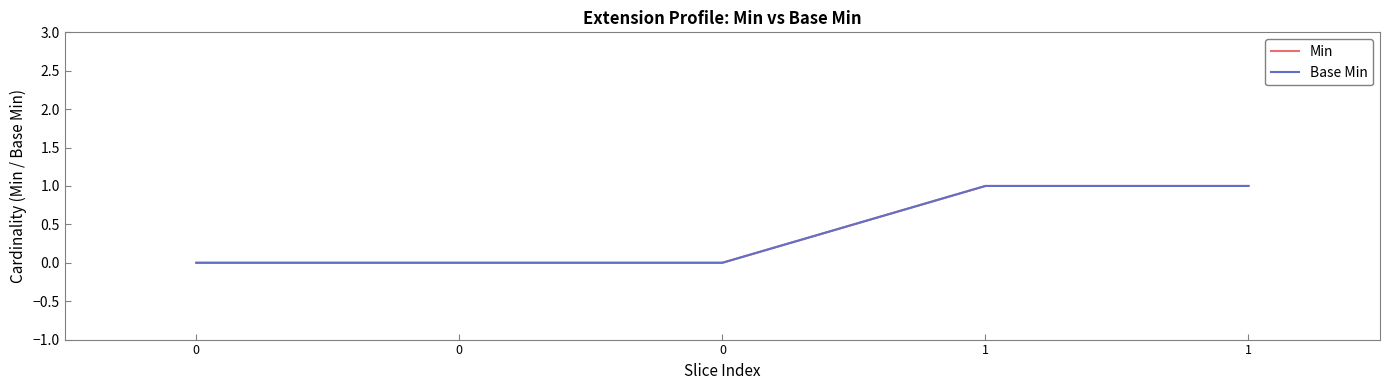

Reading right to left, list all the values displayed in this chart.

Min: 1	1	0	0	0
Base Min: 1	1	0	0	0